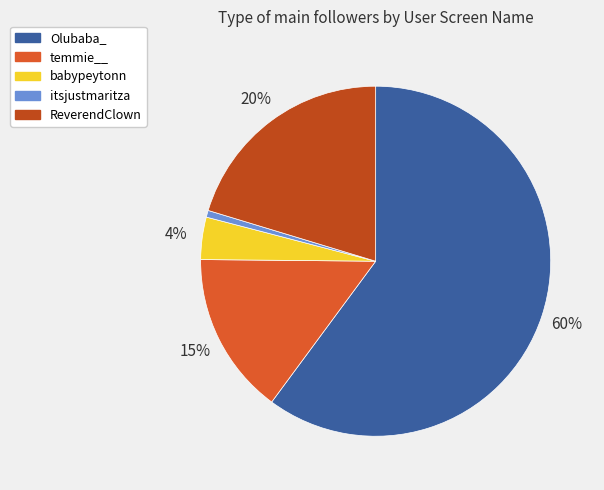

To the nearest percent, what percentage of the pie is ReverendClown?

20%